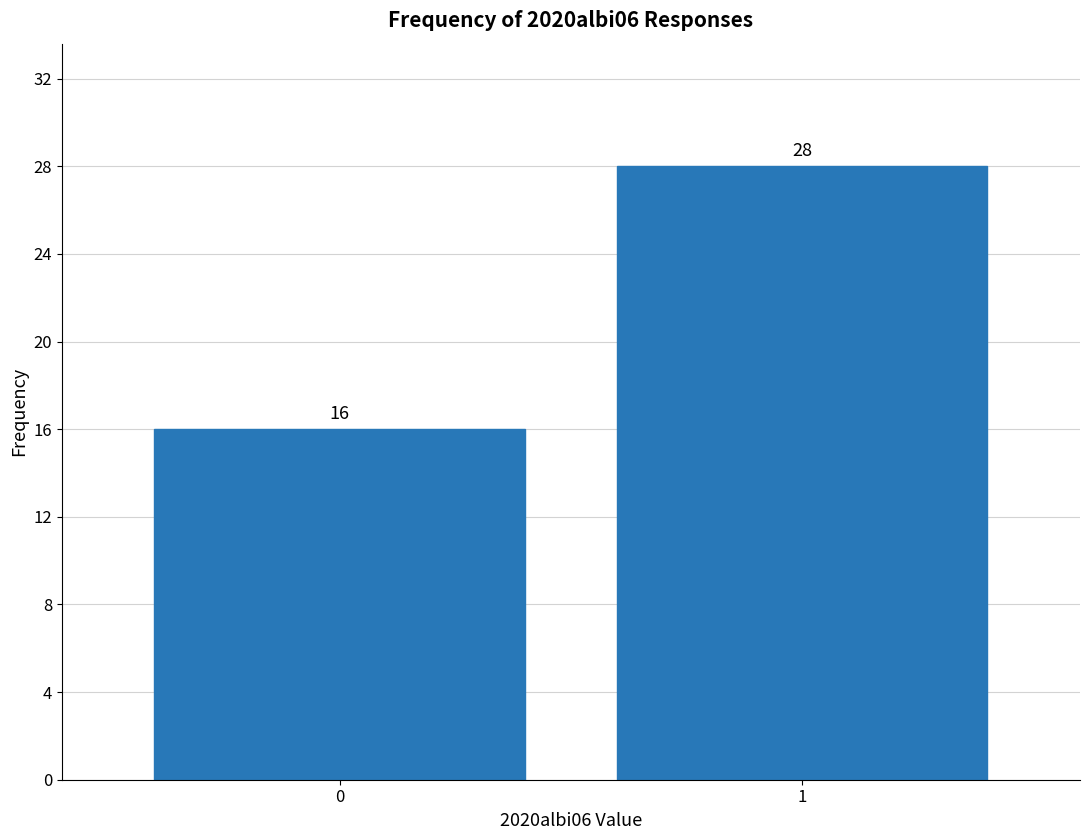

Reading left to right, list all the values displayed in this chart.

16	28